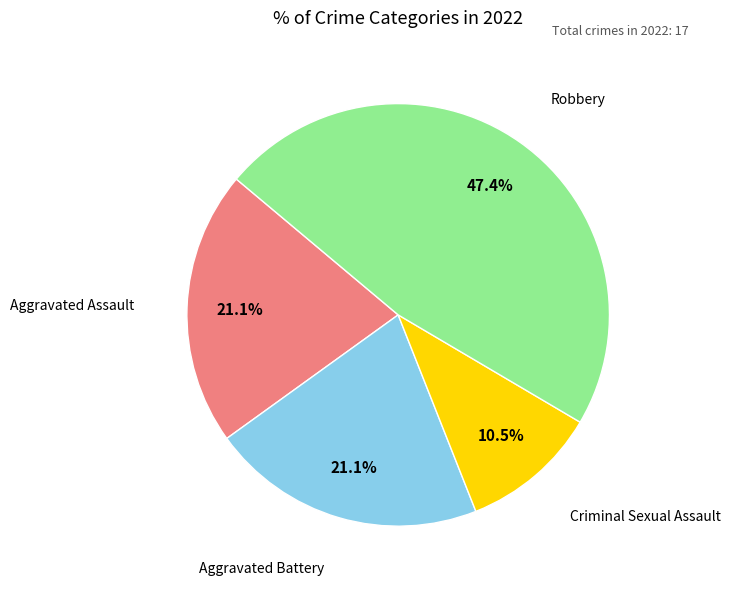

Is there any slice that represents more than half of the pie?

No